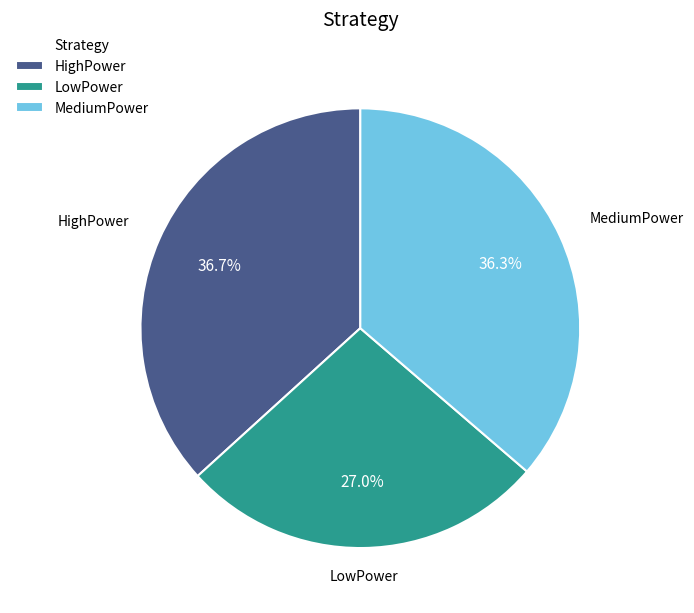

How much of the chart is everything except HighPower?

63.3%